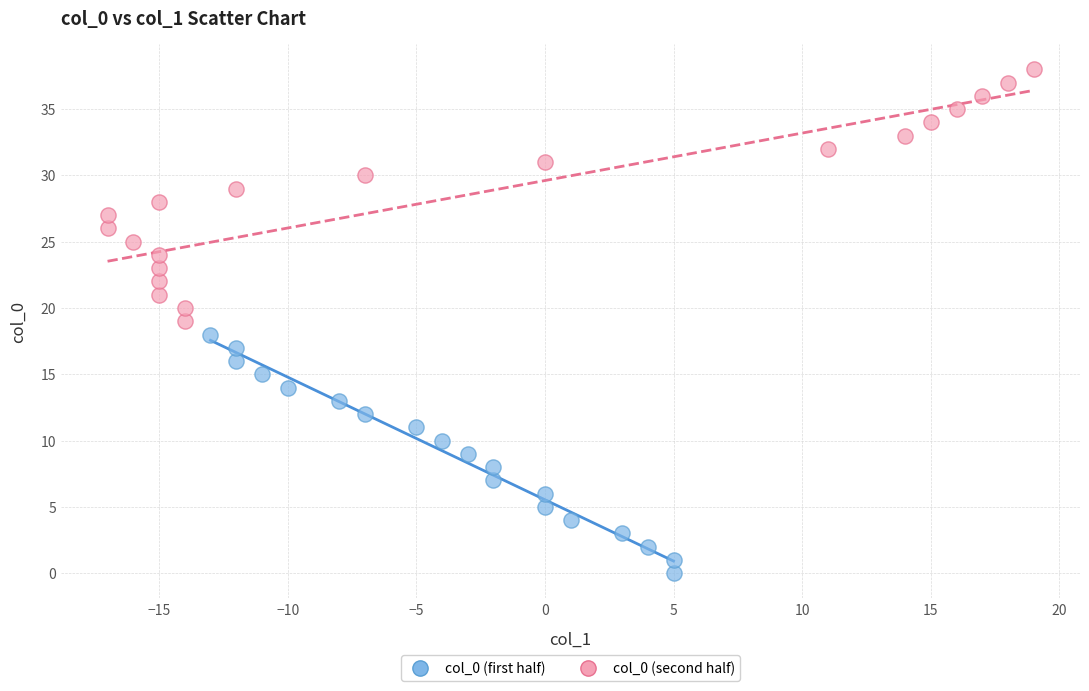

Which series reaches the minimum Y coordinate?

col_0 (first half)